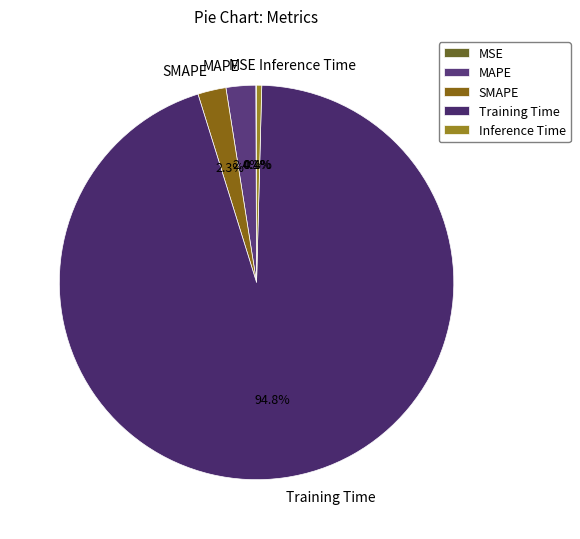

Does any single category account for the majority?

Yes